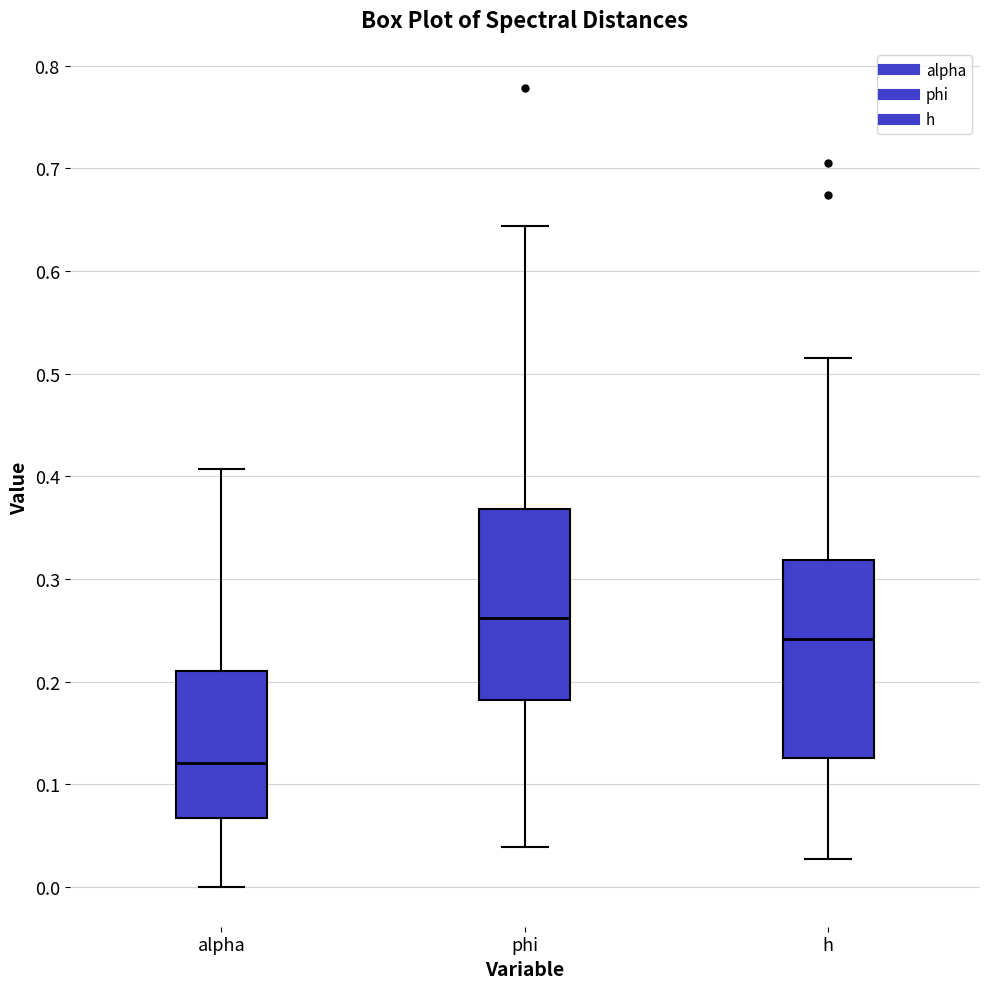

Reading left to right, transcribe this box plot: for each box, give where its median line is, the range the box spans, and where its two whiskers end, as read against the y-axis. The values are not printed on the chart, so give them approximately, as read against the axis.

alpha: median 0.12, box 0.07 to 0.21, whiskers 0.00 to 0.41
phi: median 0.26, box 0.18 to 0.37, whiskers 0.04 to 0.64
h: median 0.24, box 0.13 to 0.32, whiskers 0.03 to 0.51